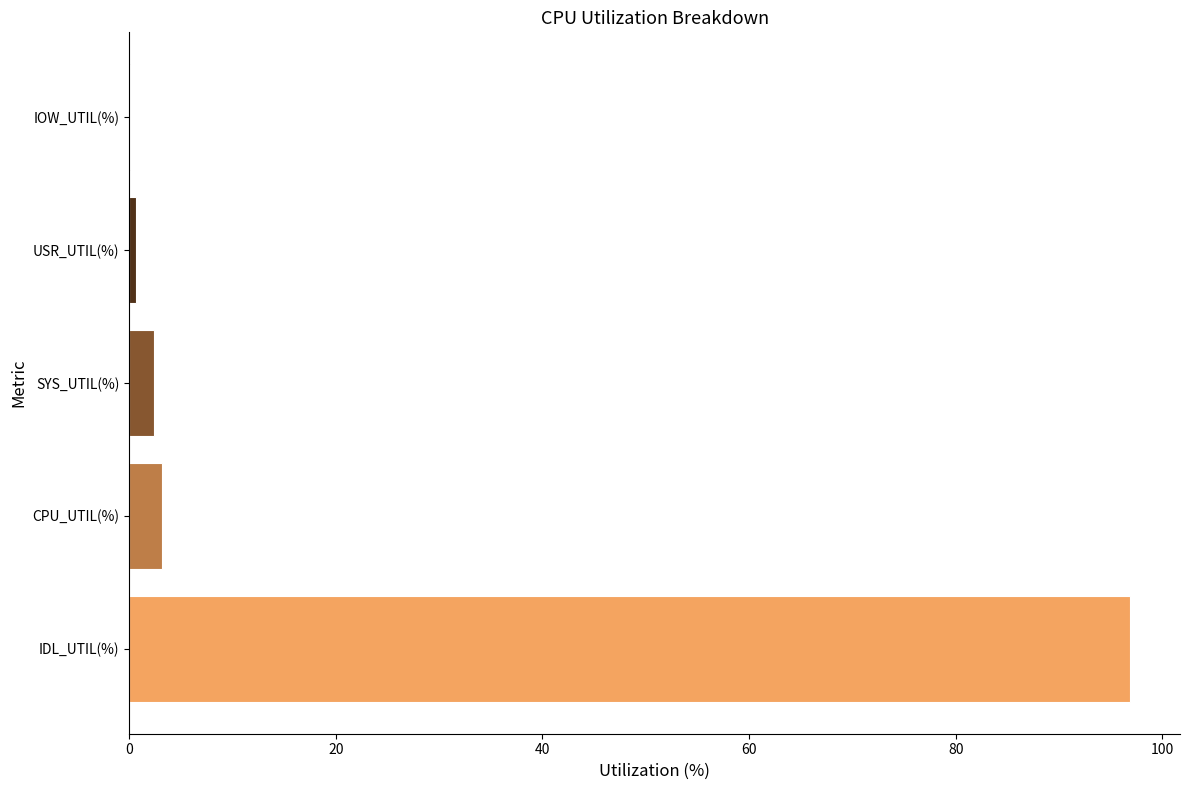

What is the maximum value shown in the chart?

96.9